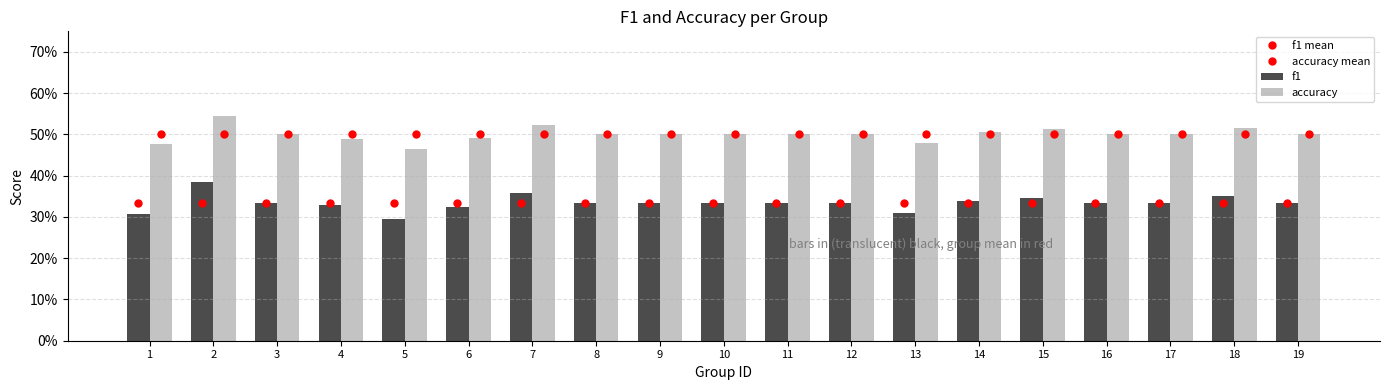

Reading left to right, transcribe all the data shown in this chart.

f1 mean: 0.3	0.3	0.3	0.3	0.3	0.3	0.3	0.3	0.3	0.3	0.3	0.3	0.3	0.3	0.3	0.3	0.3	0.3	0.3
accuracy mean: 0.5	0.5	0.5	0.5	0.5	0.5	0.5	0.5	0.5	0.5	0.5	0.5	0.5	0.5	0.5	0.5	0.5	0.5	0.5
f1: 0.3	0.4	0.3	0.3	0.3	0.3	0.4	0.3	0.3	0.3	0.3	0.3	0.3	0.3	0.3	0.3	0.3	0.4	0.3
accuracy: 0.5	0.5	0.5	0.5	0.5	0.5	0.5	0.5	0.5	0.5	0.5	0.5	0.5	0.5	0.5	0.5	0.5	0.5	0.5